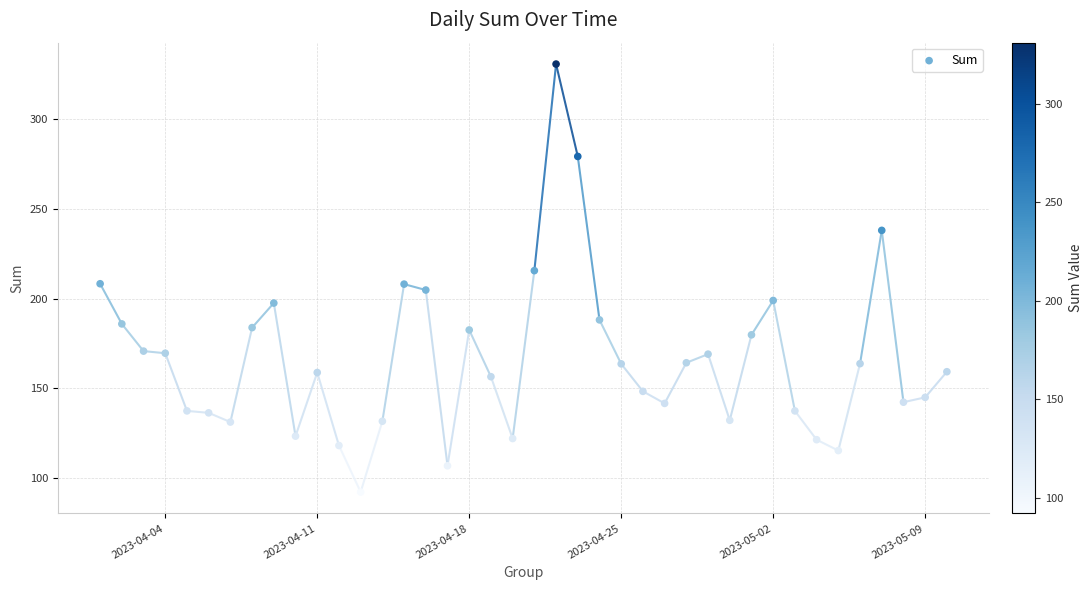

What is the range of Y values (max minus min)?

238.6